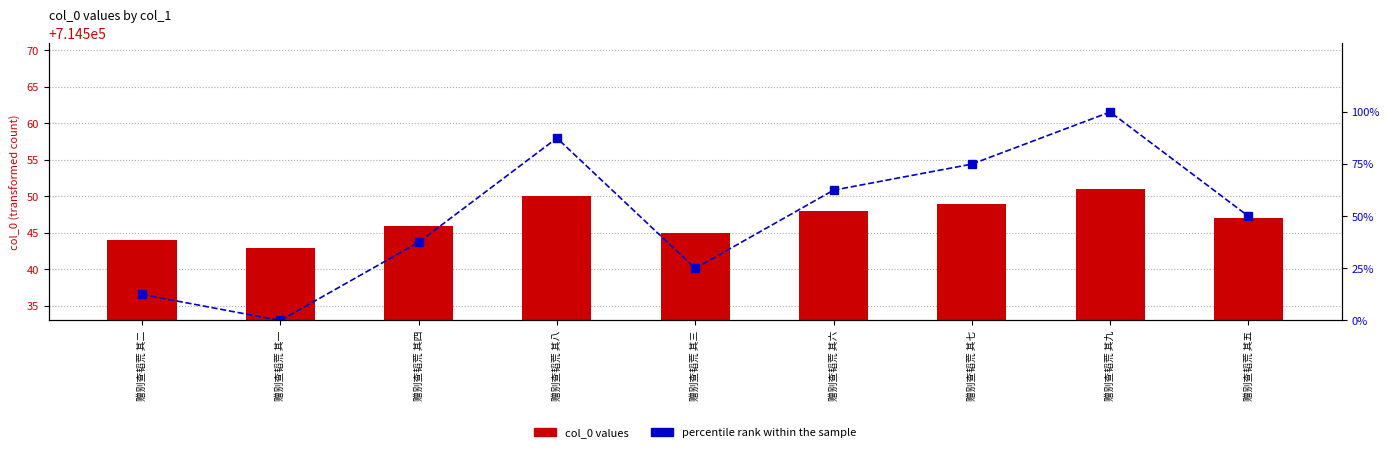

What is the label of the 8th bar from the right?

赠别查韬荒 其一